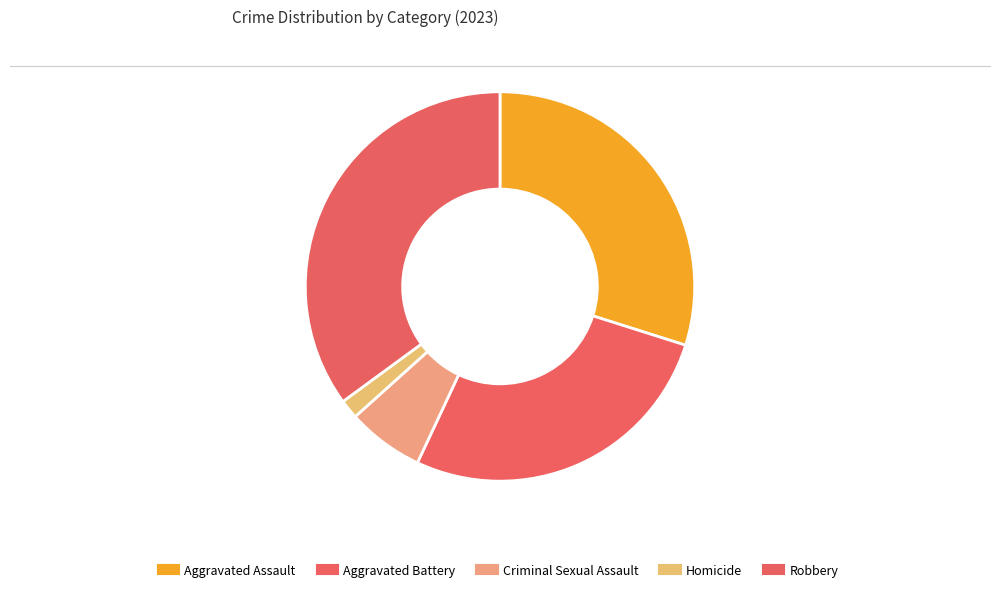

The Aggravated Battery slice represents 13% of the pie. True or false?

False